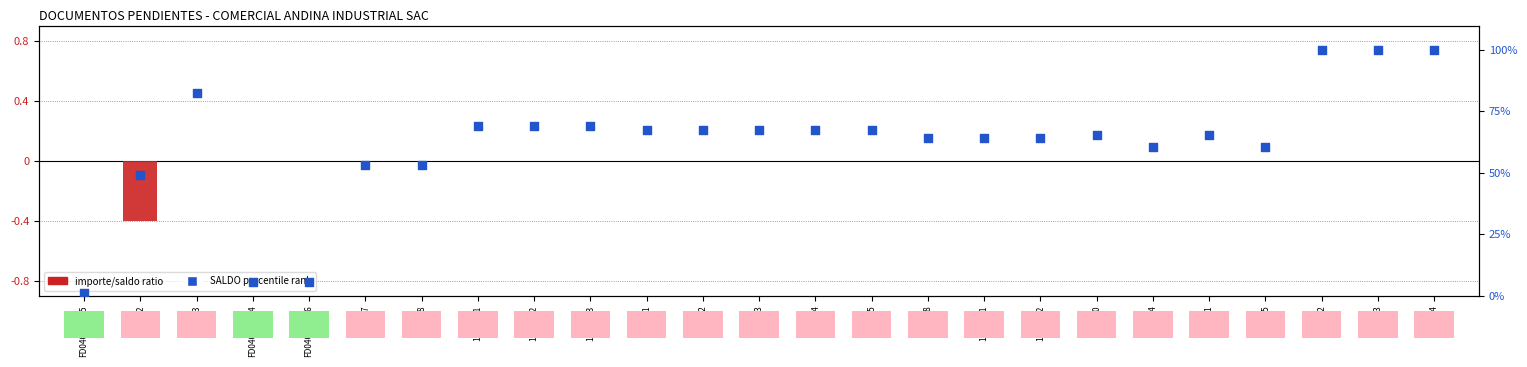

What are all the series names shown in the legend?

importe/saldo ratio, SALDO percentile rank